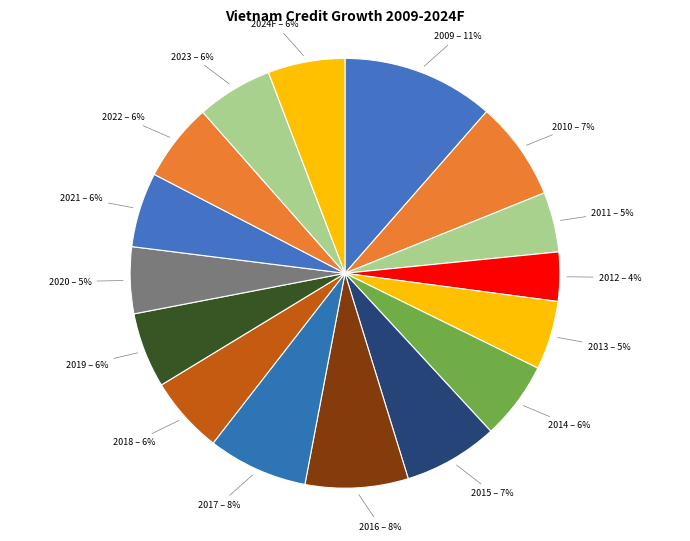

Which category has the smallest portion of the pie?

2012